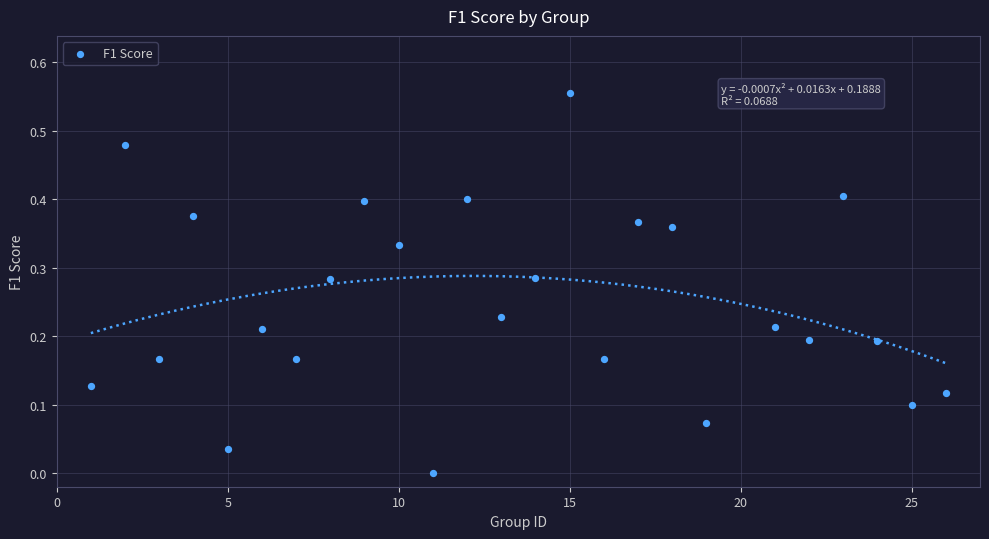

What is the range of X values (max minus min)?

25.0